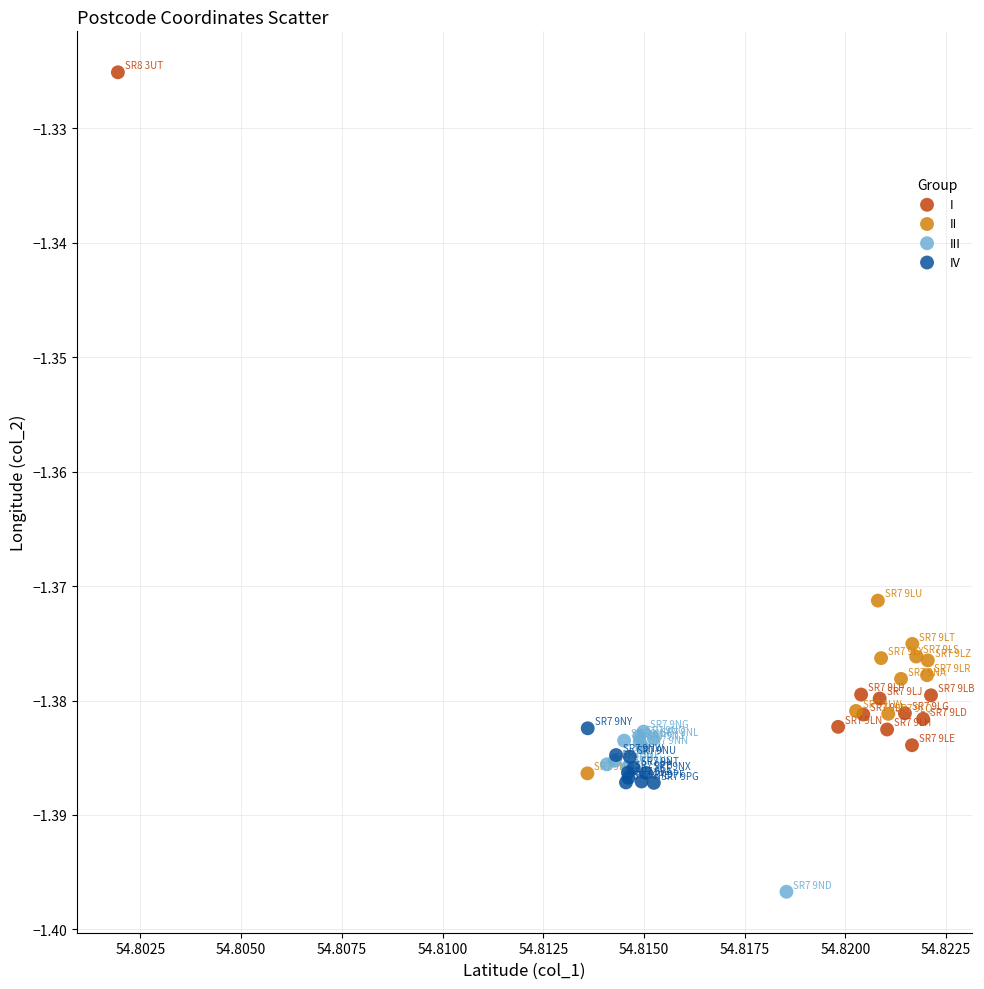

Which series contains the lowest Y value?

III